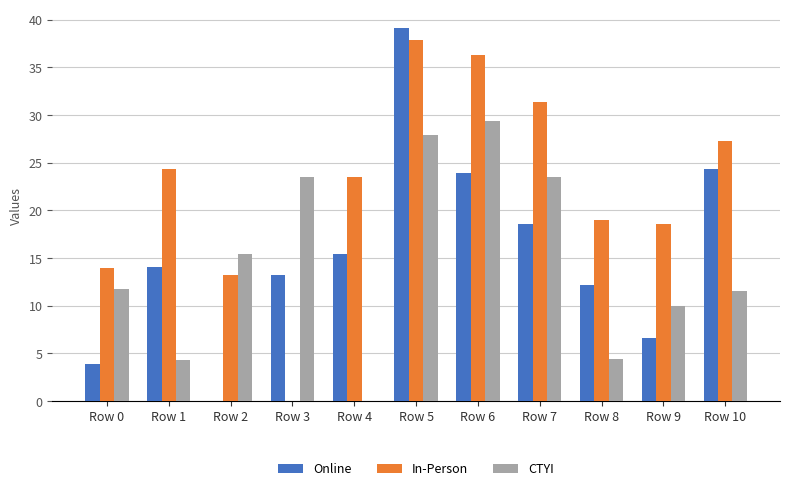

Count the number of data series in this chart.

3